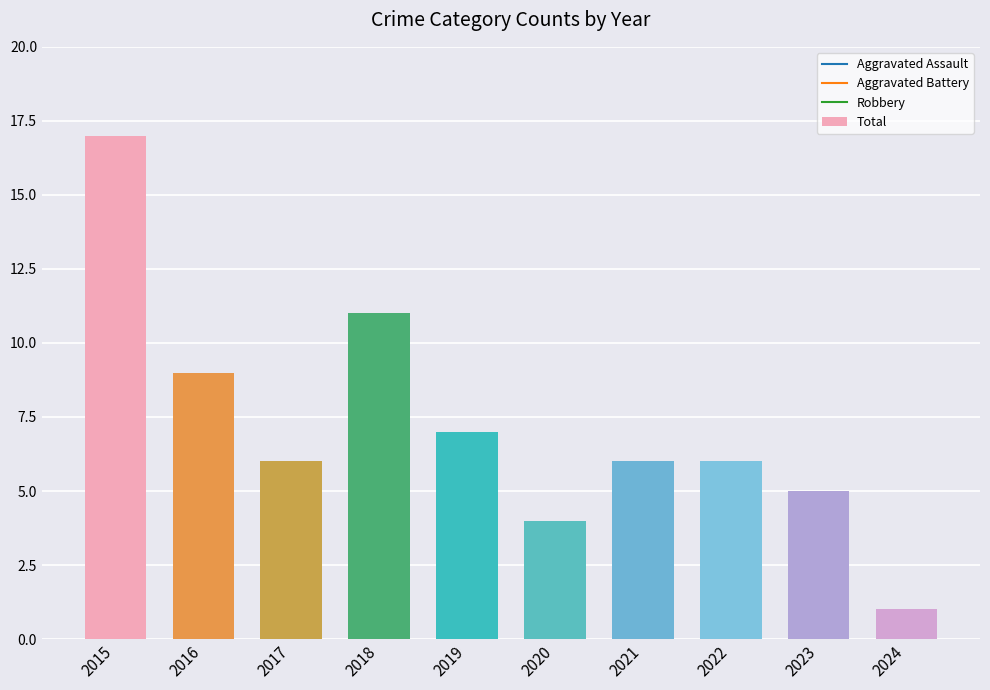

Reading left to right, list all the values displayed in this chart.

2015=17	2016=9	2017=6	2018=11	2019=7	2020=4	2021=6	2022=6	2023=5	2024=1